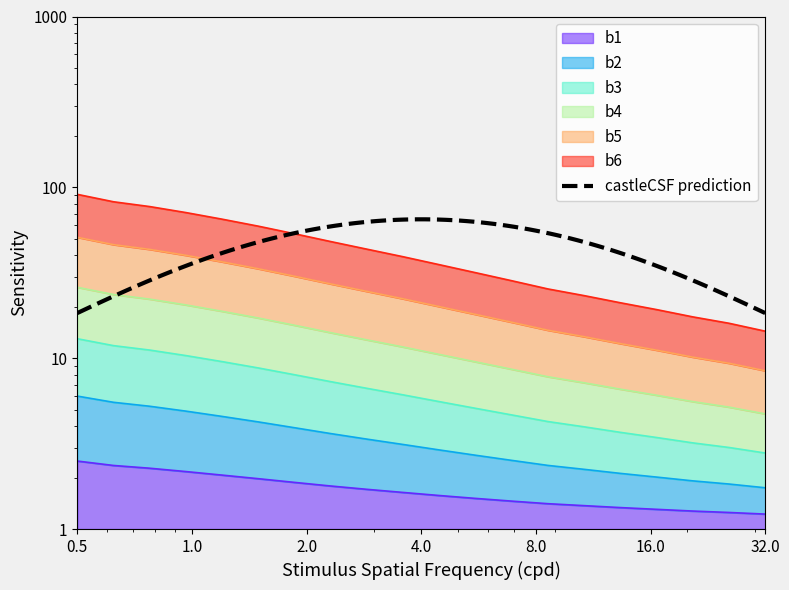

True or false: b2 and b3 intersect in this chart.

False